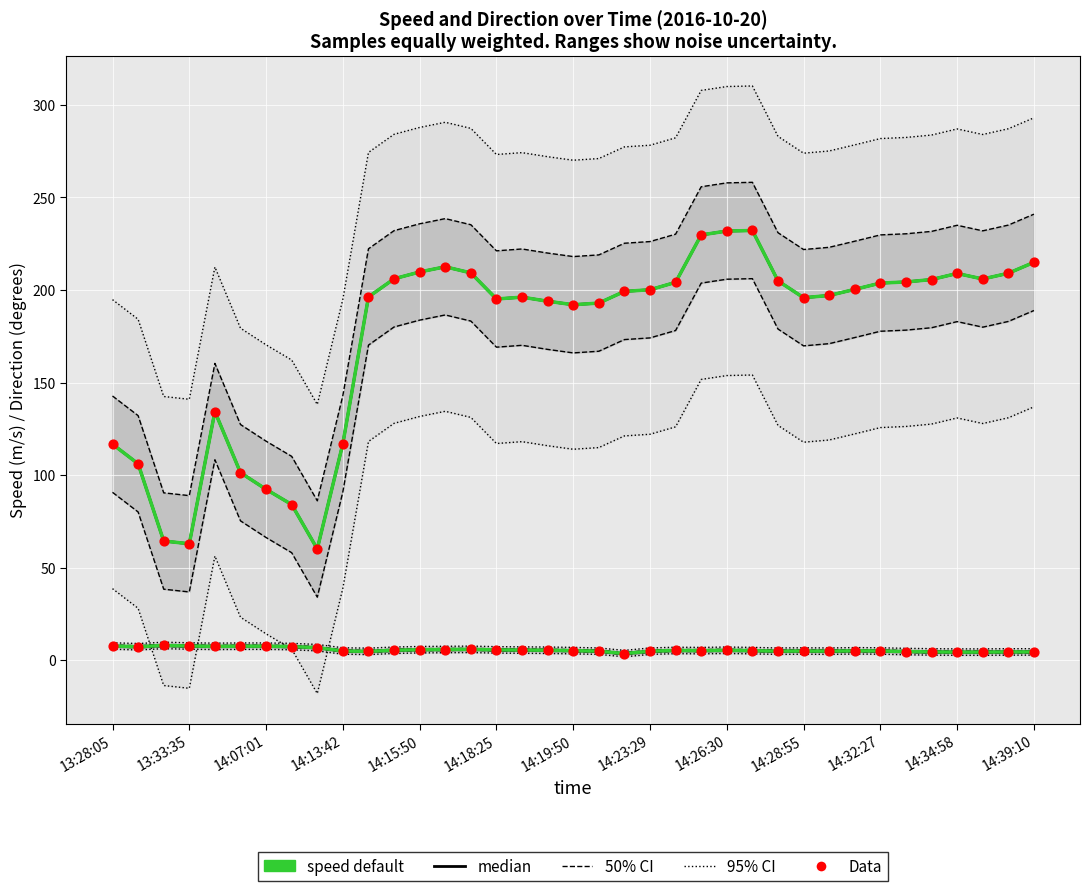

Is the value of direction default at 27 greater than the value of Data (speed) at 28?

Yes